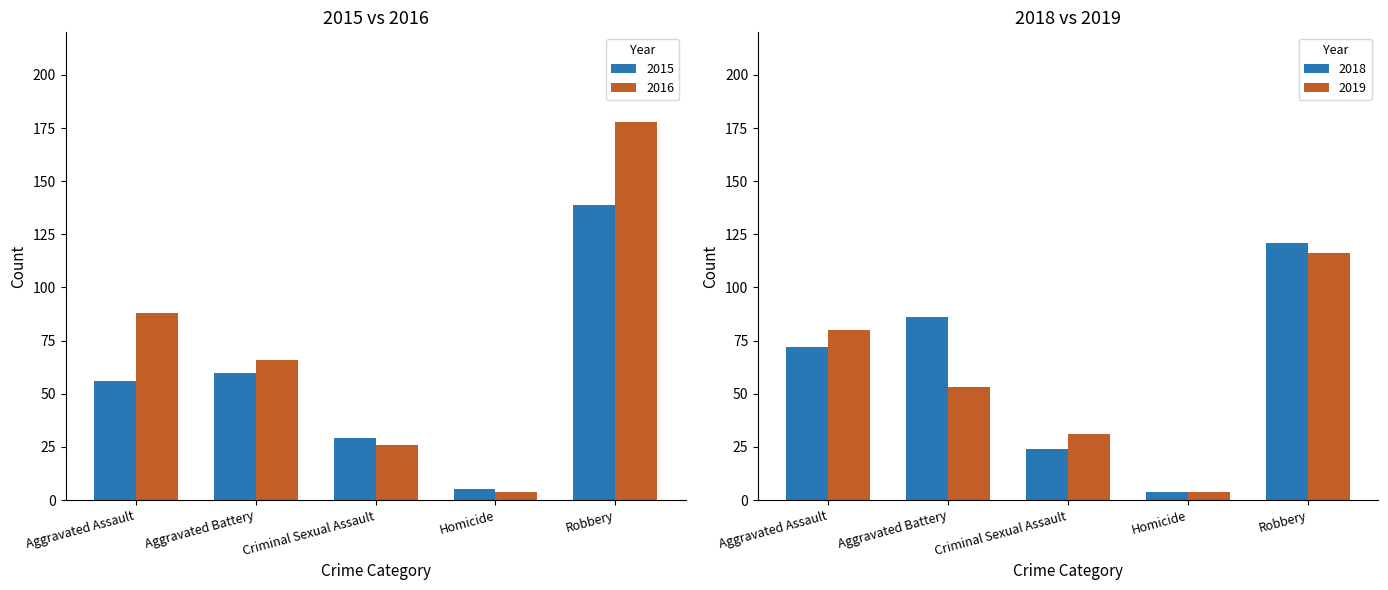

The 2018 series shows 2 at Homicide. True or false?

False